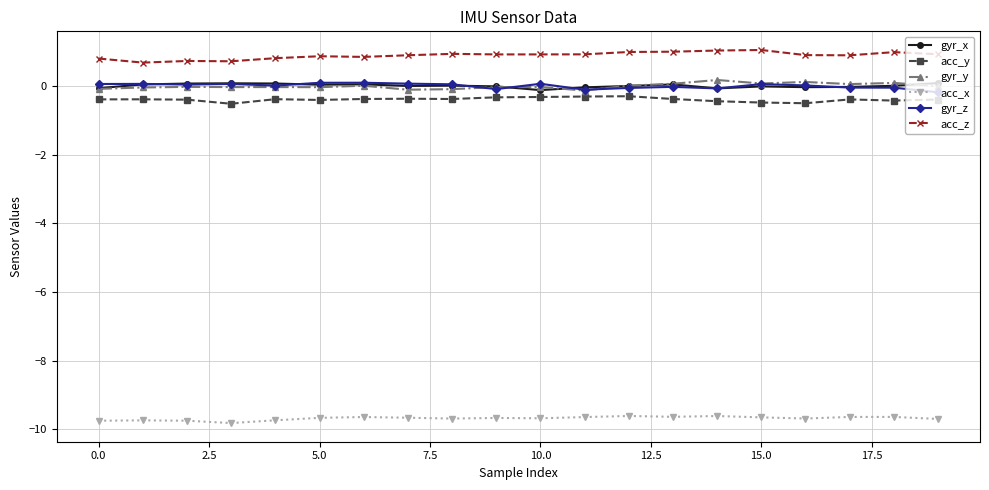

How many data points does each series have?

20